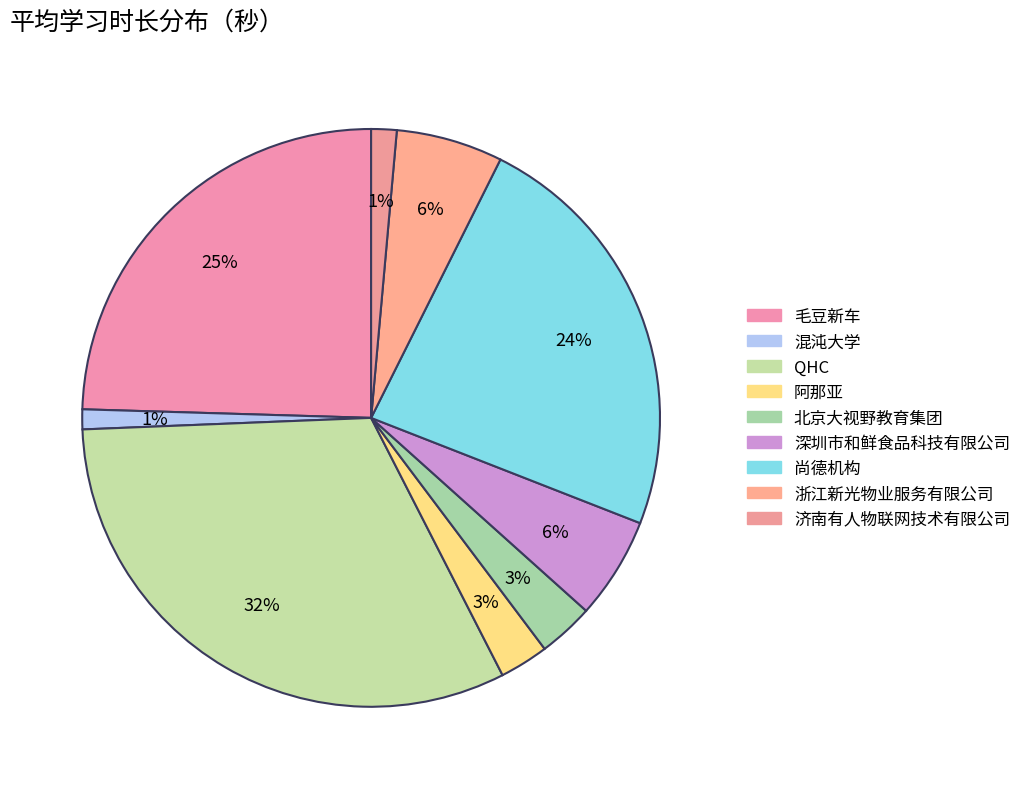

To the nearest percent, what portion does 济南有人物联网技术有限公司 represent?

1%